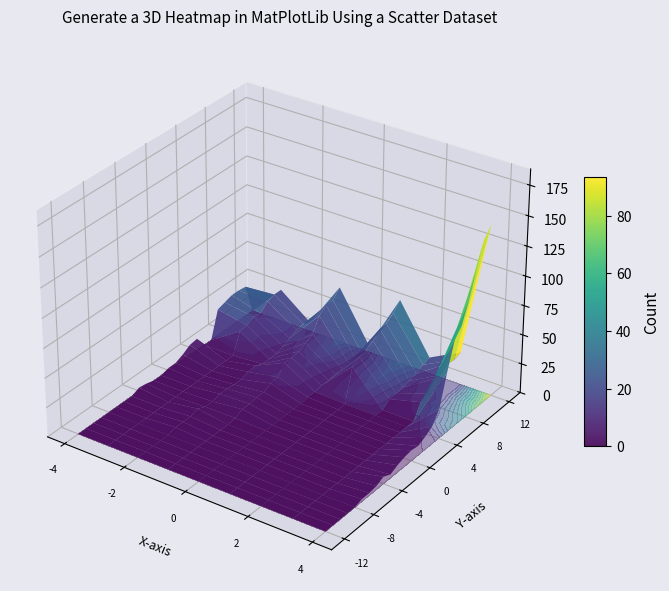

How many categories are shown in the chart?

25